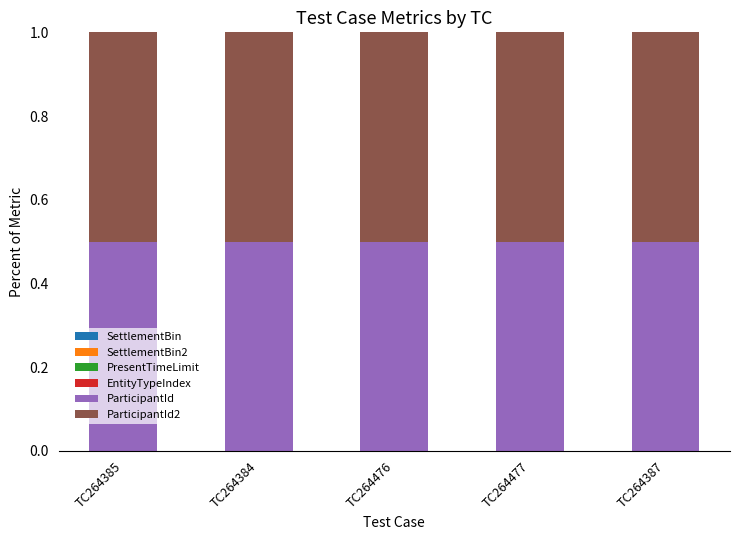

What is the label of the 5th bar from the left?

TC264387